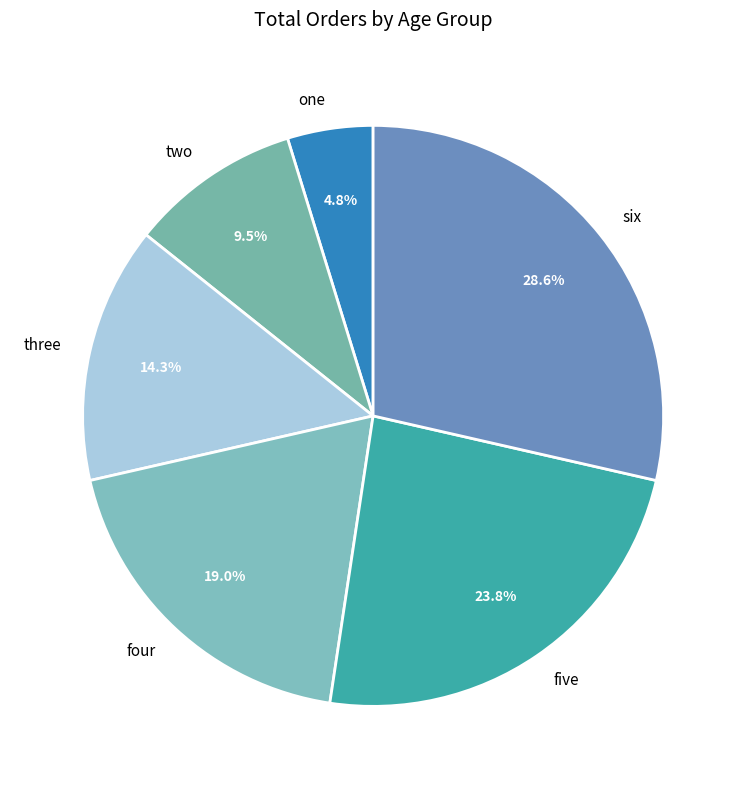

Approximately how many times larger is the value at four compared to two?

2.0